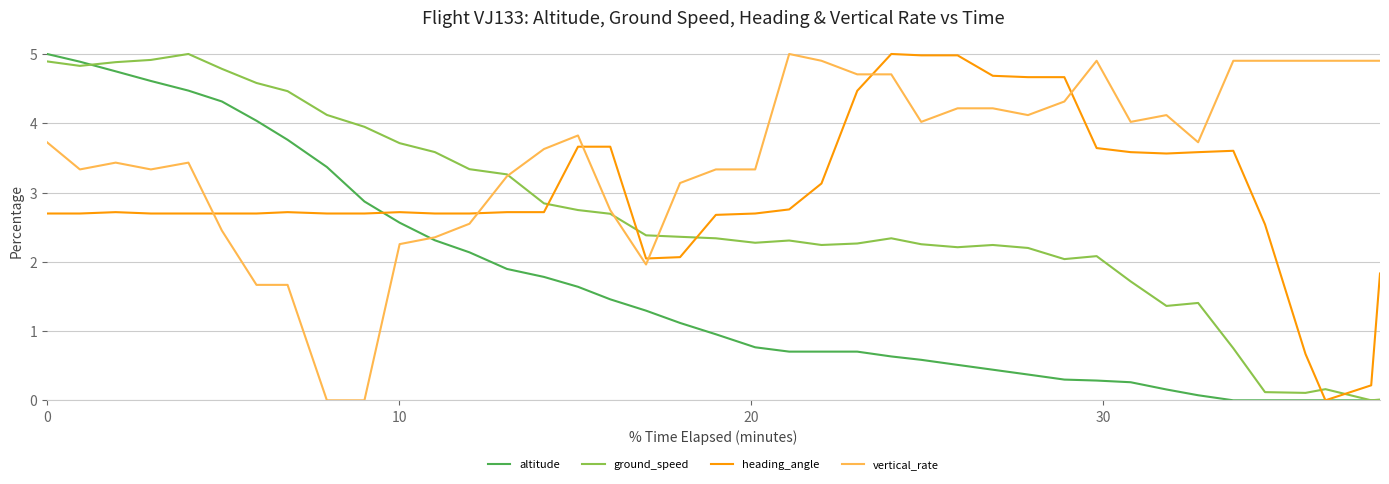

Which series ends up on top after the final intersection of heading_angle and ground_speed?

heading_angle